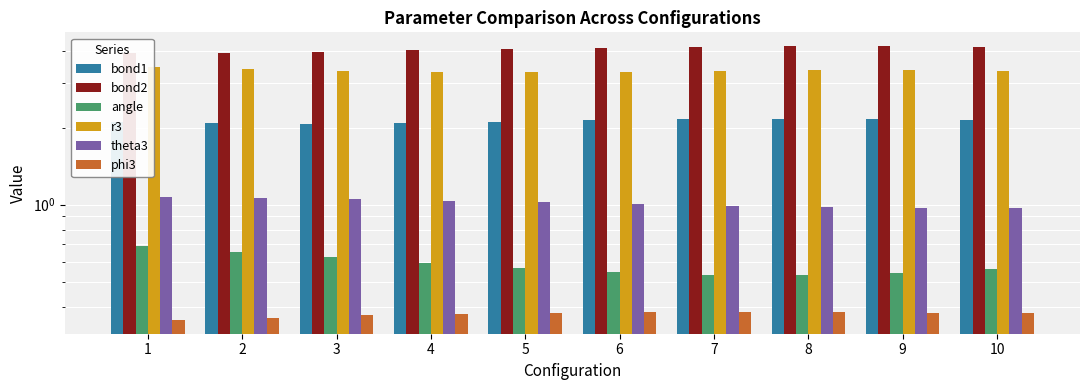

At which label does theta3 reach its peak?

1